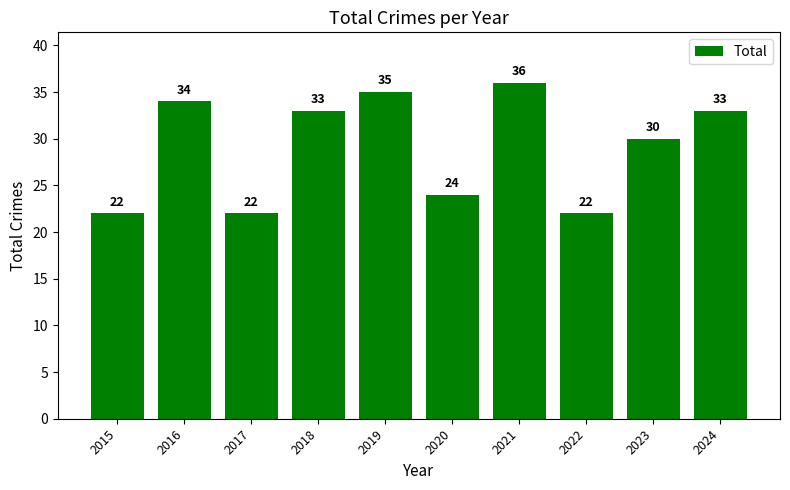

What is the difference between the values at 2021 and 2022?

14